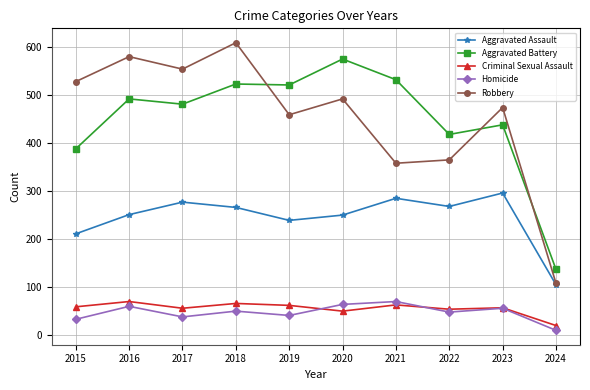

What is the difference between the maximum and minimum values in the Aggravated Assault series?

191